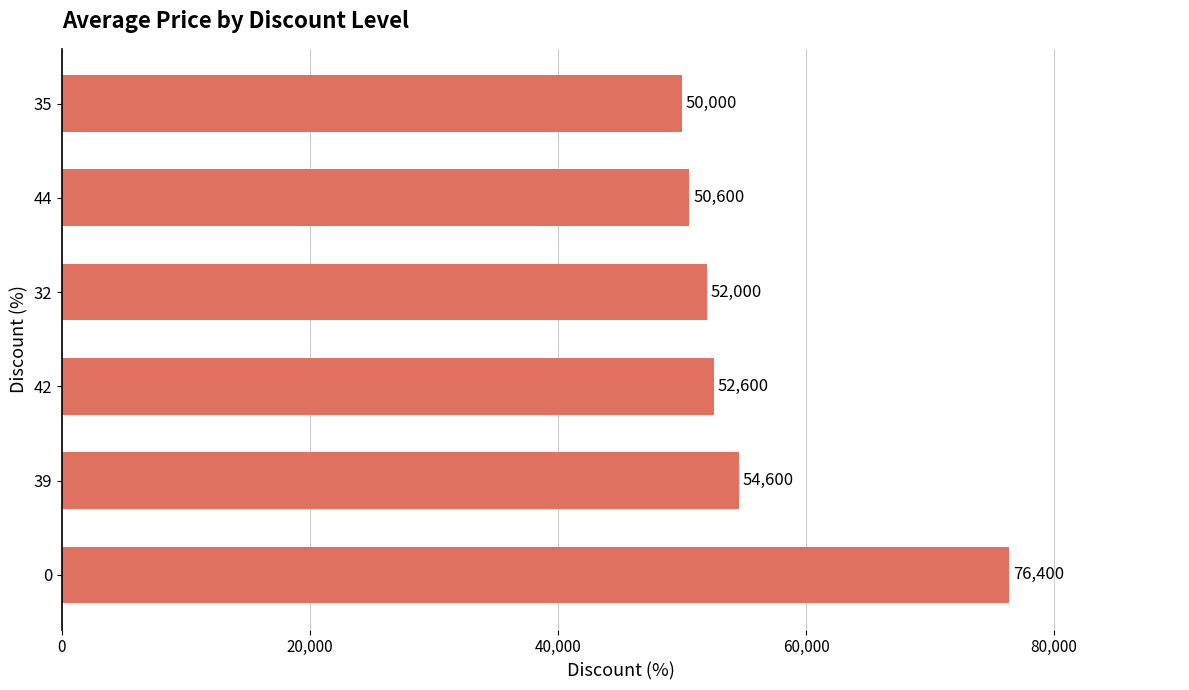

What is the difference between the maximum and minimum values?

26400